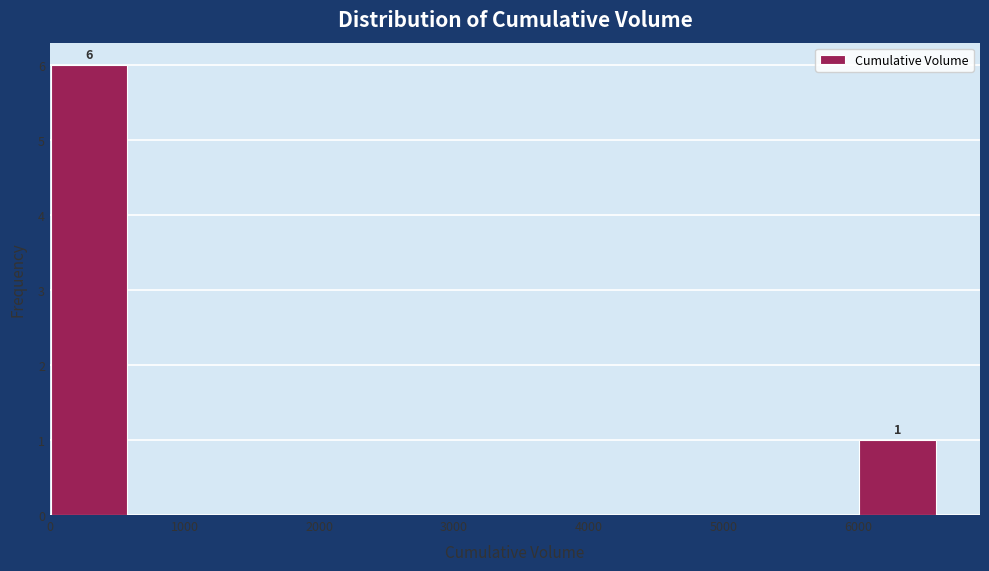

Which range on the x-axis has the tallest bar?

0 to 700